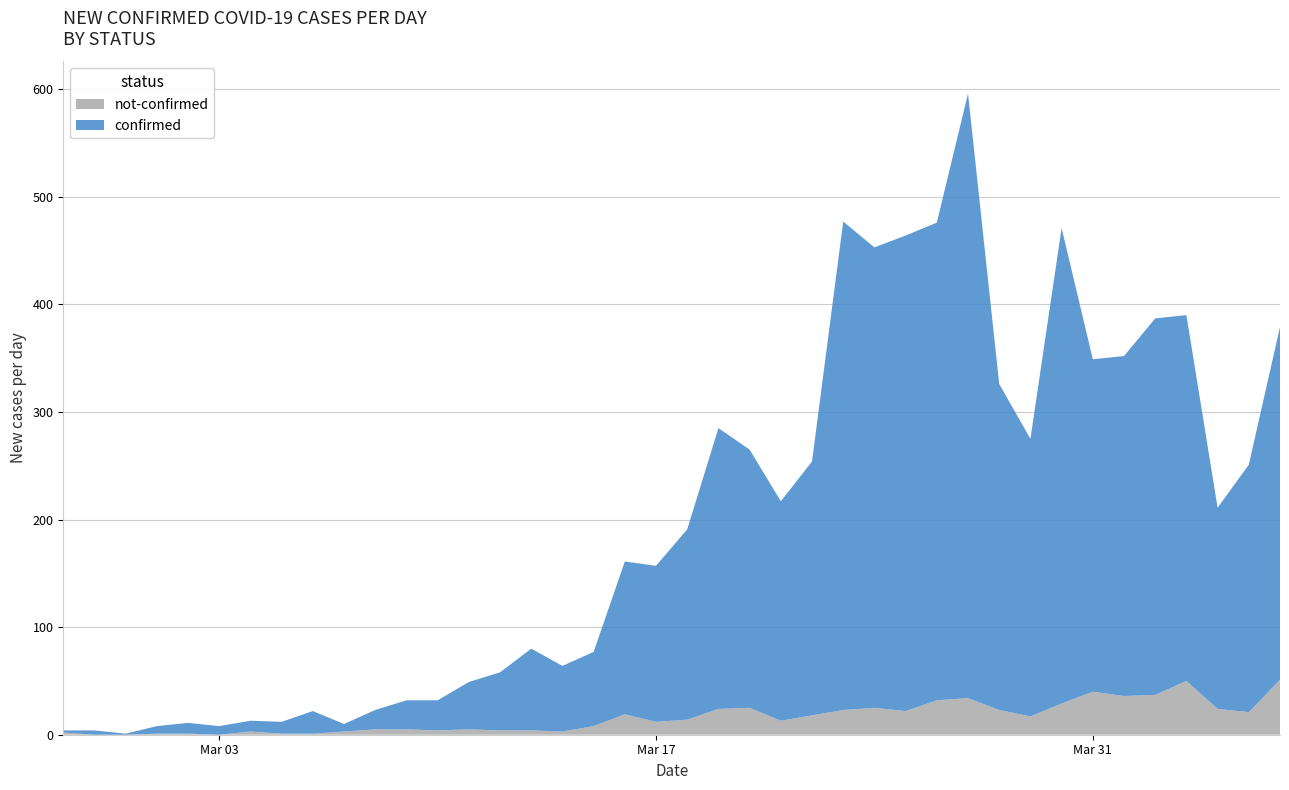

Reading left to right, list all the values displayed in this chart.

confirmed: 2020-02-27=2	2020-02-28=4	2020-02-29=1	2020-03-01=7	2020-03-02=10	2020-03-03=8	2020-03-04=10	2020-03-05=11	2020-03-06=21	2020-03-07=7	2020-03-08=18	2020-03-09=27	2020-03-10=28	2020-03-11=44	2020-03-12=54	2020-03-13=76	2020-03-14=61	2020-03-15=69	2020-03-16=142	2020-03-17=145	2020-03-18=177	2020-03-19=261	2020-03-20=240	2020-03-21=204	2020-03-22=236	2020-03-23=454	2020-03-24=428	2020-03-25=442	2020-03-26=444	2020-03-27=562	2020-03-28=303	2020-03-29=258	2020-03-30=442	2020-03-31=309	2020-04-01=316	2020-04-02=350	2020-04-03=340	2020-04-04=187	2020-04-05=230	2020-04-06=328
not-confirmed: 2020-02-27=2	2020-02-28=0	2020-02-29=0	2020-03-01=1	2020-03-02=1	2020-03-03=0	2020-03-04=3	2020-03-05=1	2020-03-06=1	2020-03-07=3	2020-03-08=5	2020-03-09=5	2020-03-10=4	2020-03-11=5	2020-03-12=4	2020-03-13=4	2020-03-14=3	2020-03-15=8	2020-03-16=19	2020-03-17=12	2020-03-18=14	2020-03-19=24	2020-03-20=25	2020-03-21=13	2020-03-22=18	2020-03-23=23	2020-03-24=25	2020-03-25=22	2020-03-26=32	2020-03-27=34	2020-03-28=23	2020-03-29=17	2020-03-30=29	2020-03-31=40	2020-04-01=36	2020-04-02=37	2020-04-03=50	2020-04-04=24	2020-04-05=21	2020-04-06=51